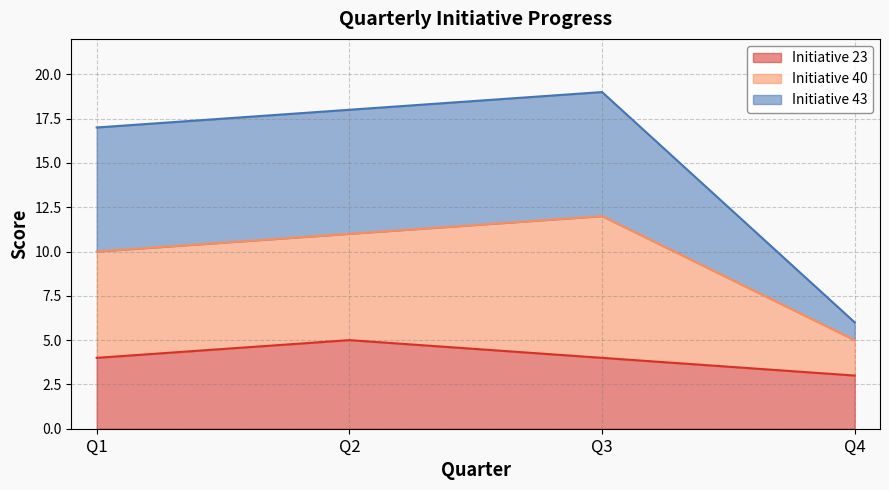

In Initiative 43, how many points are higher than both neighbors (excluding endpoints)?

1